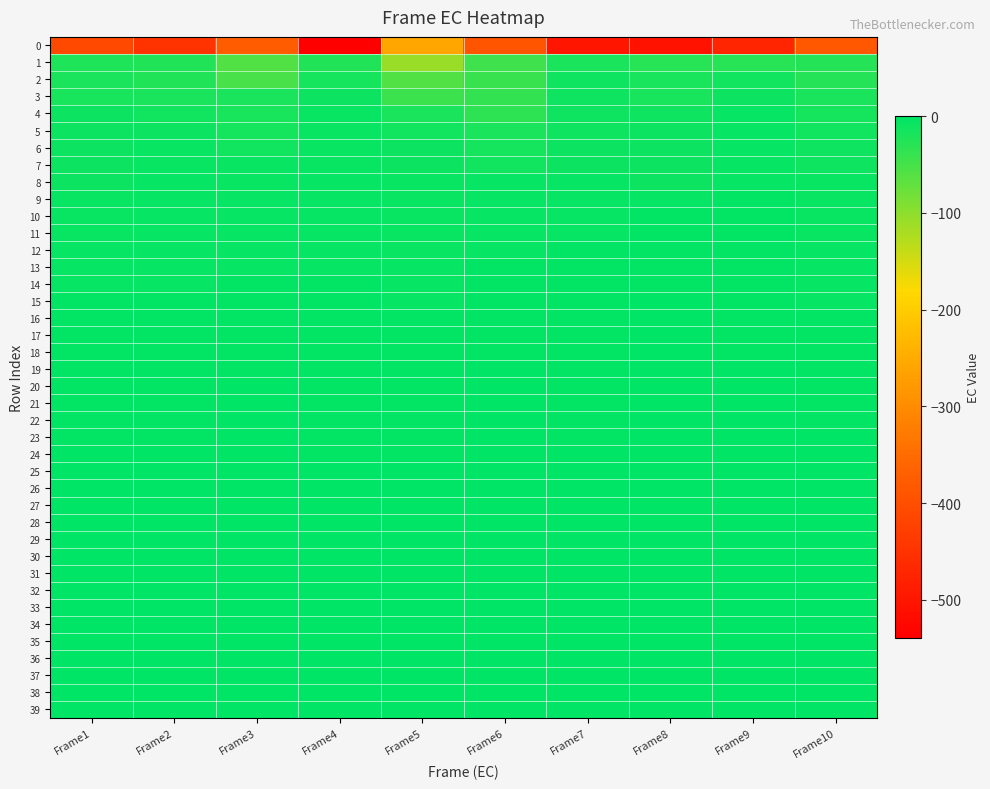

What is the smallest value displayed?

-540